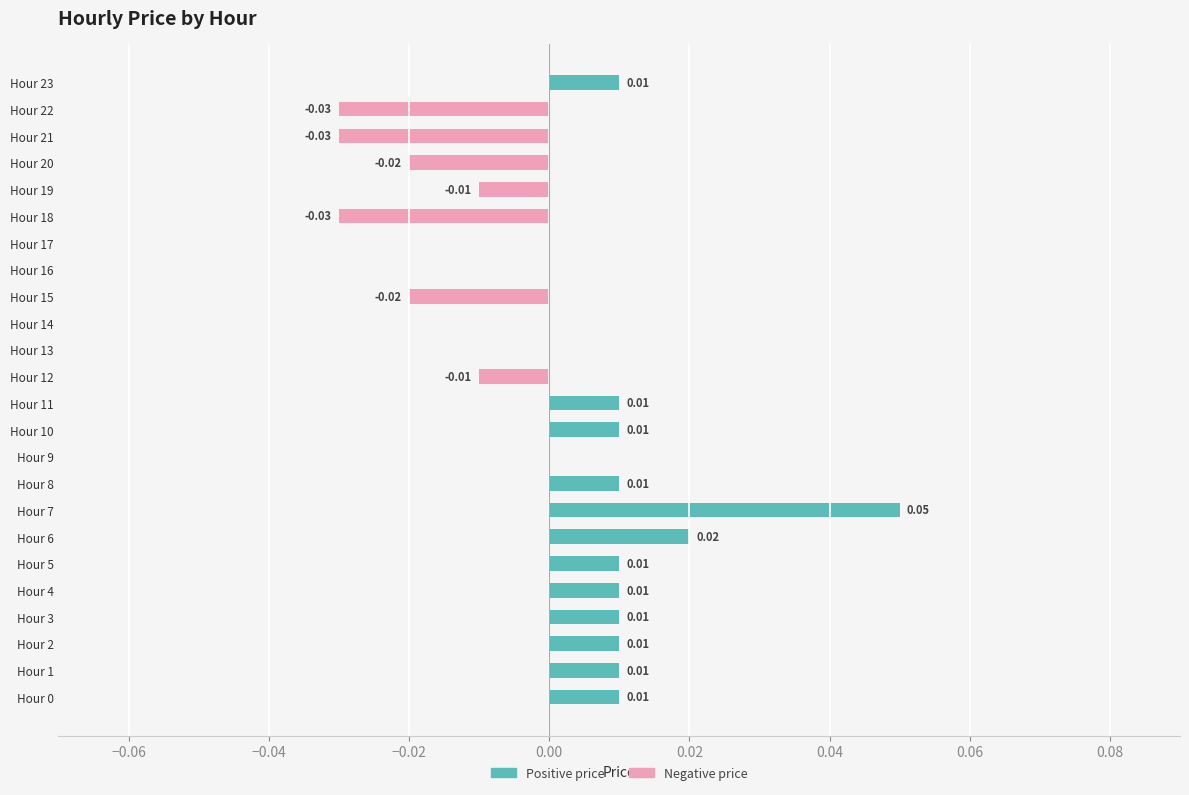

How many groups of bars are there?

24